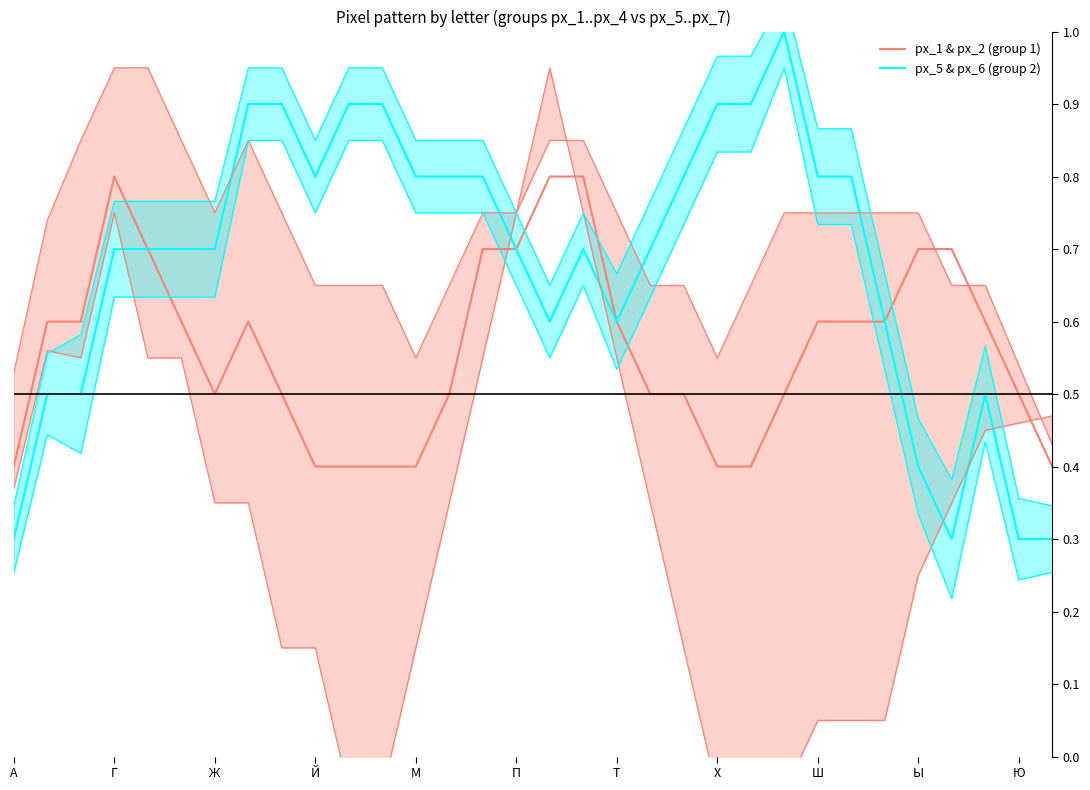

Between Т and 17, which is larger?

17